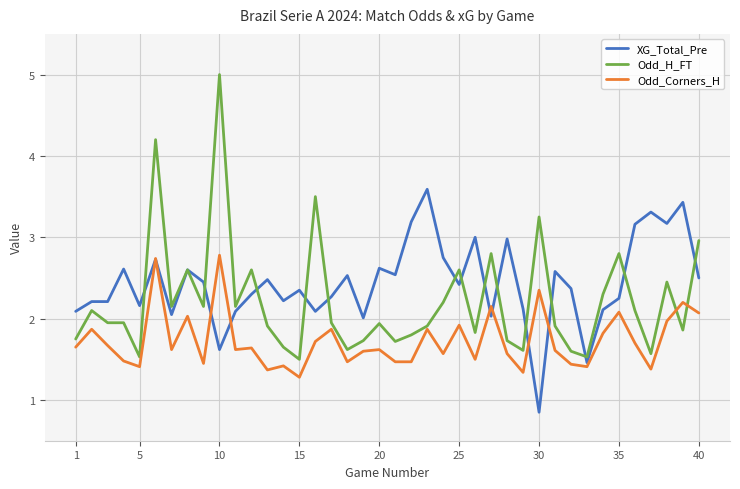

Which series has the widest spread of values?

Odd_H_FT